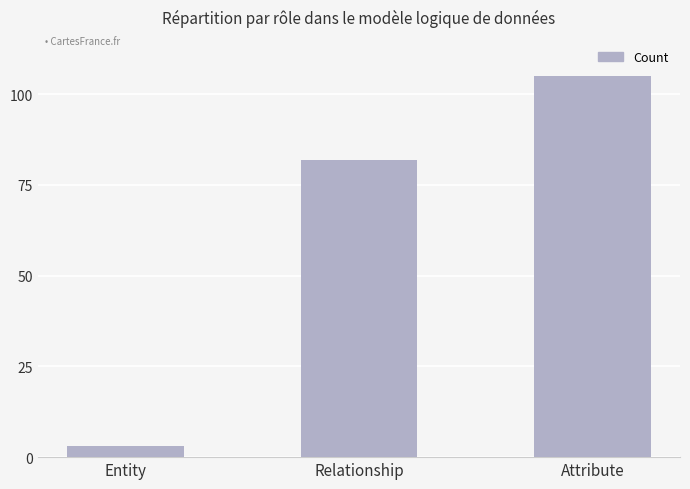

How many categories are shown in the chart?

3